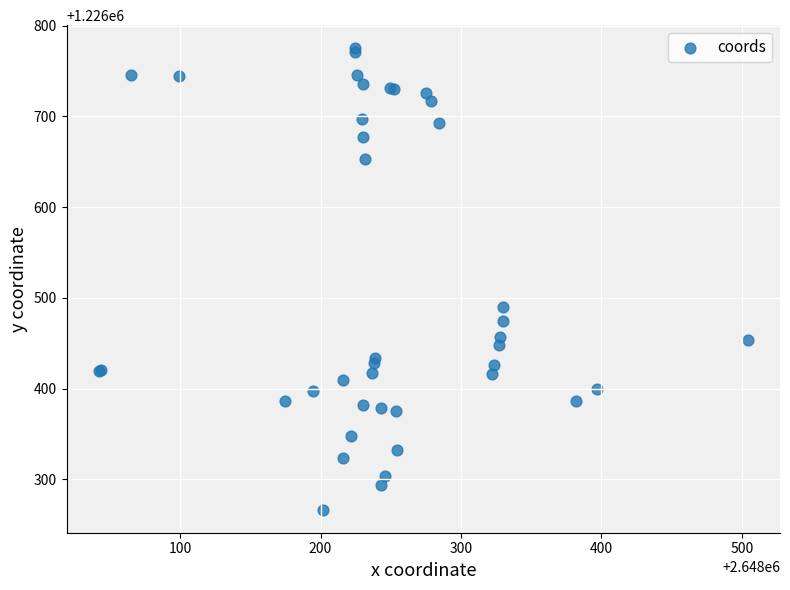

What Y value in the scatter plot is closest to 1226520?

1226489.9